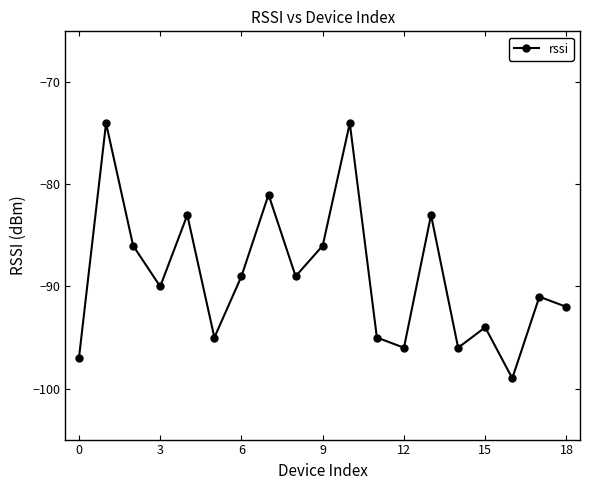

What is the difference between the second highest and minimum values?

25